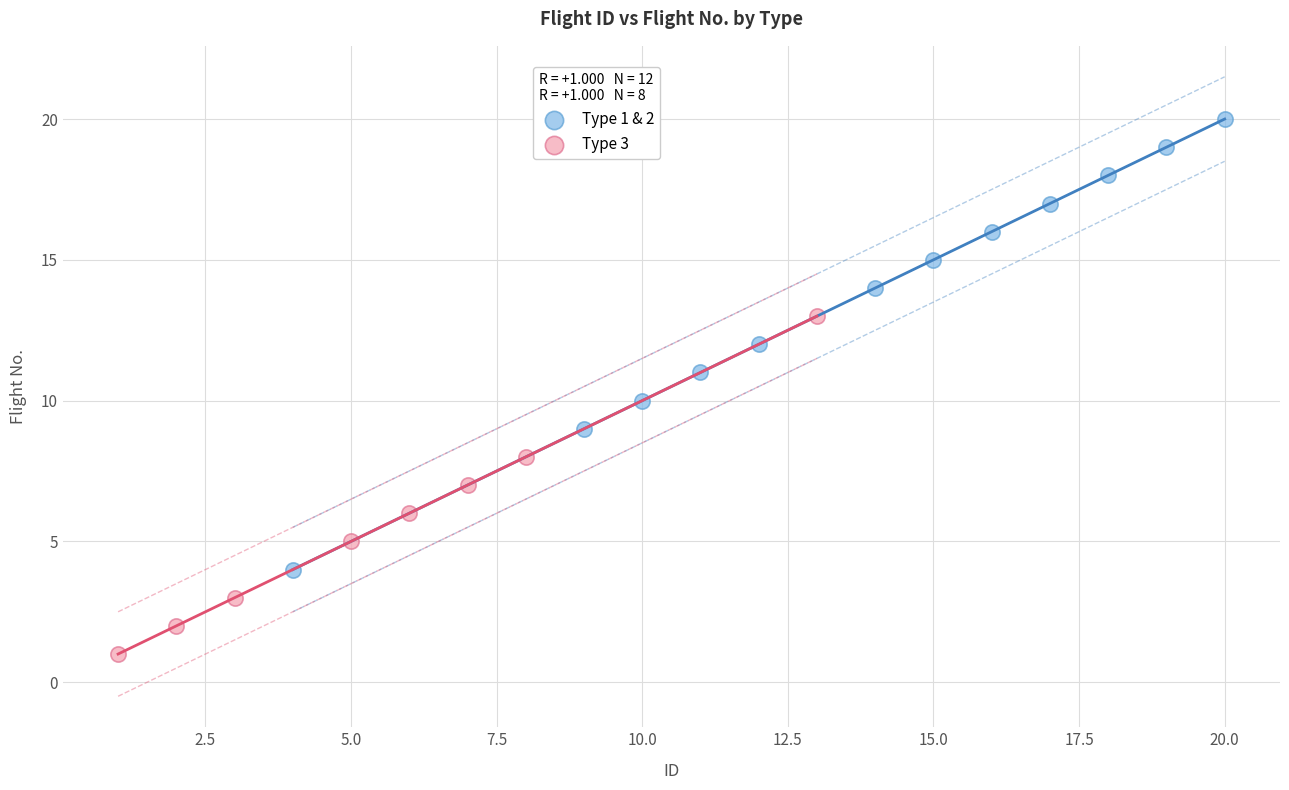

Which series contains the lowest Y value?

Type 3